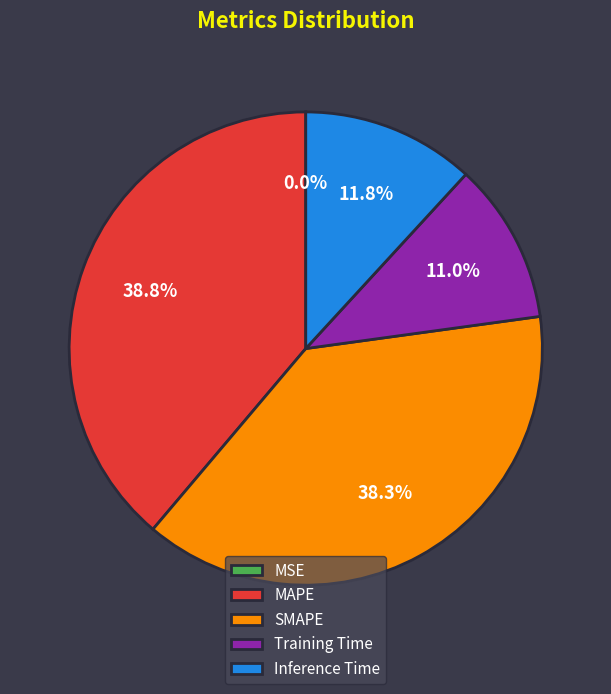

Is there any slice that represents more than half of the pie?

No